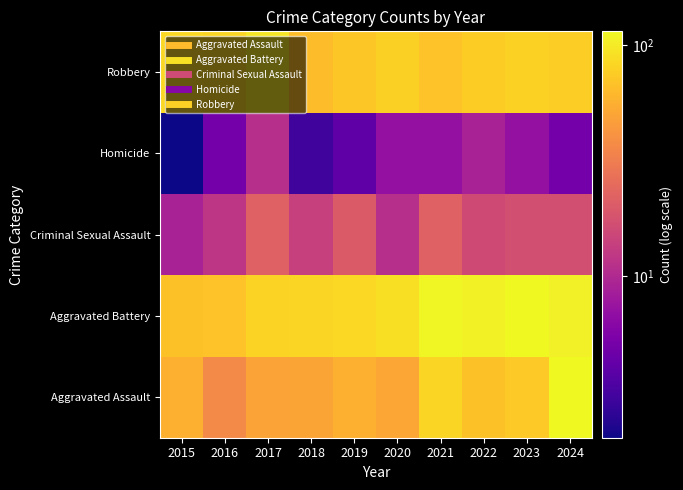

Reading left to right, list all the values displayed in this chart.

Aggravated Assault: 2015=57	2016=37	2017=49	2018=50	2019=57	2020=51	2021=82	2022=68	2023=73	2024=115
Aggravated Battery: 2015=68	2016=69	2017=81	2018=82	2019=84	2020=90	2021=113	2022=107	2023=115	2024=105
Criminal Sexual Assault: 2015=9	2016=12	2017=22	2018=14	2019=20	2020=11	2021=22	2022=16	2023=17	2024=17
Homicide: 2015=2	2016=5	2017=11	2018=3	2019=4	2020=7	2021=7	2022=9	2023=7	2024=5
Robbery: 2015=85	2016=82	2017=97	2018=65	2019=72	2020=78	2021=69	2022=76	2023=79	2024=77